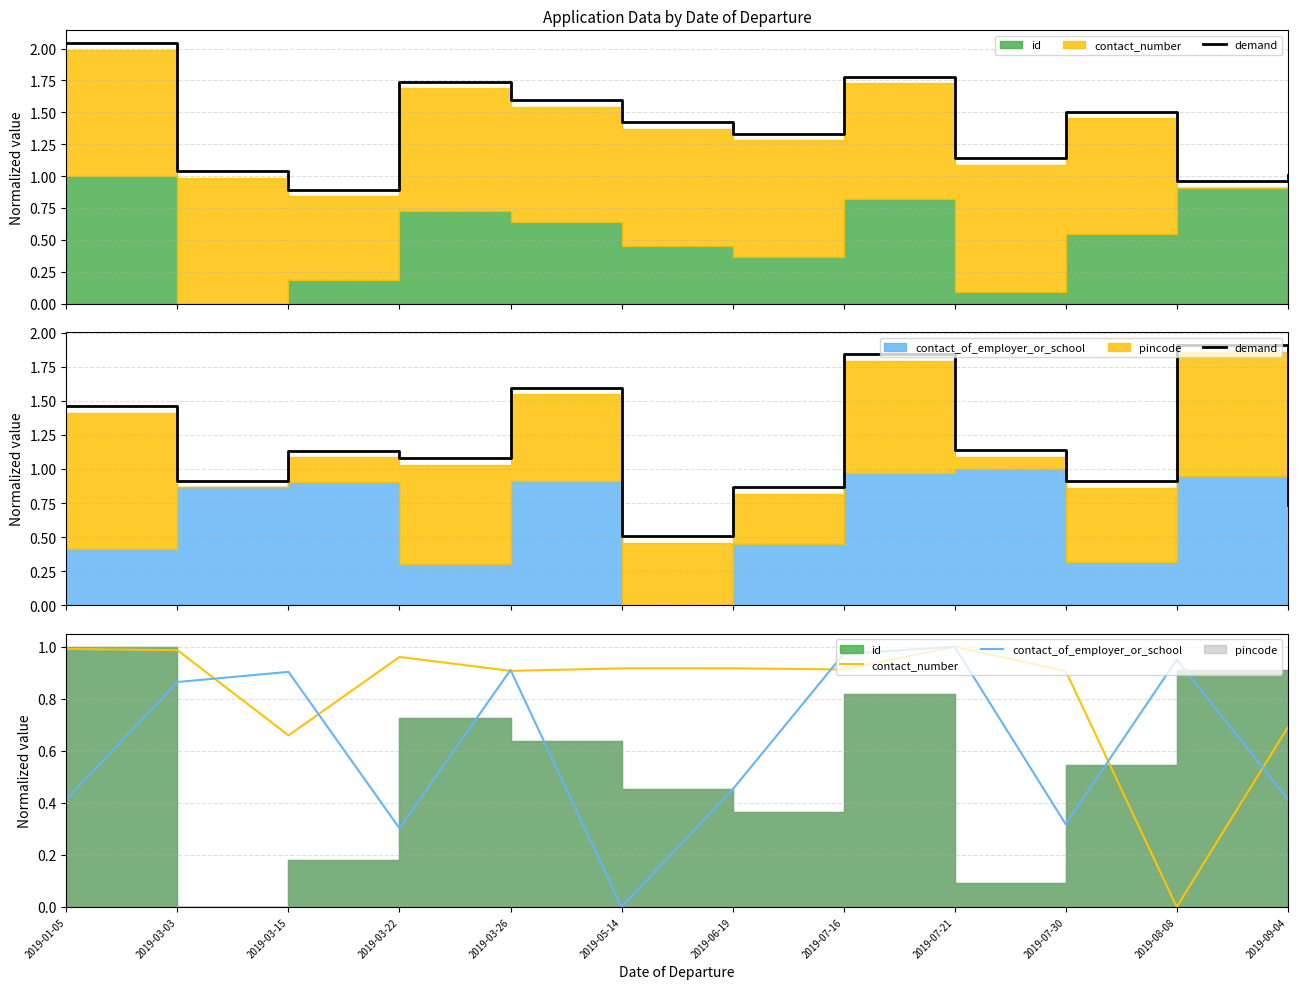

The contact_of_employer_or_school series shows 0.3 at 2019-07-30. True or false?

True